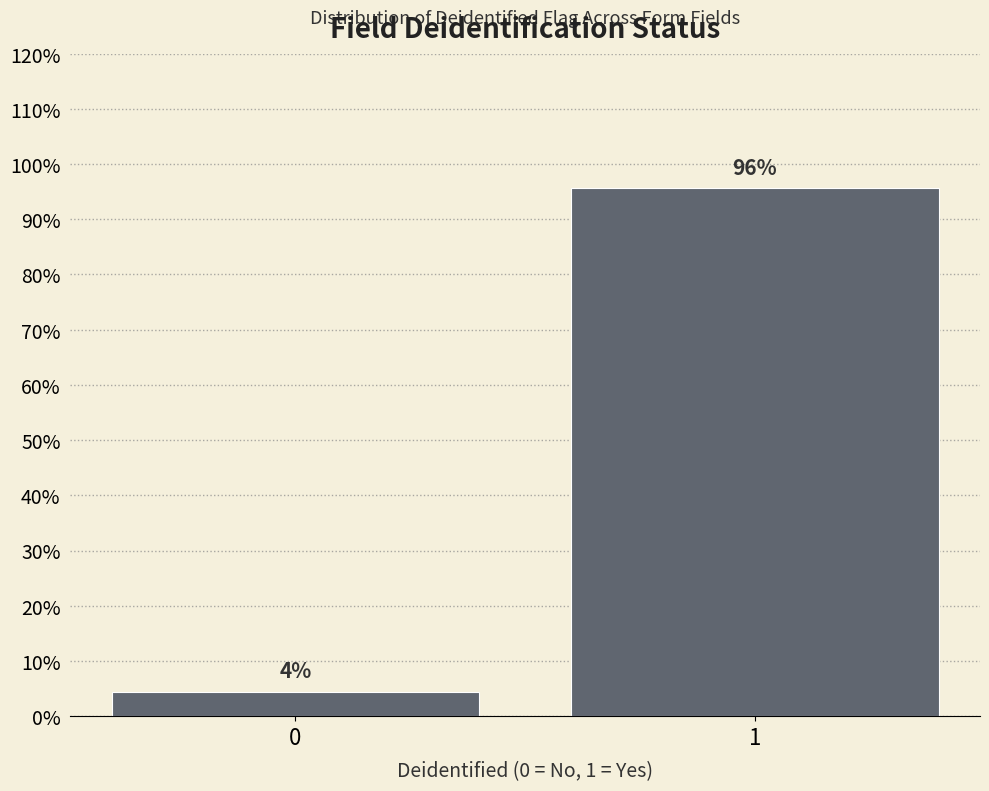

Is it true that the value at 1 is 154.7?

False